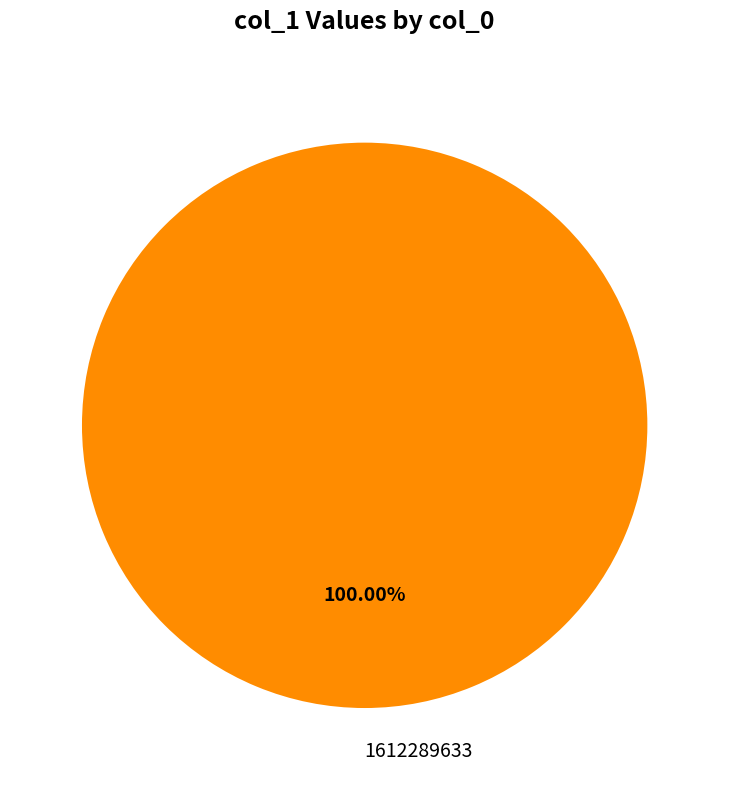

Rank the categories by value from highest to lowest.

1612289633